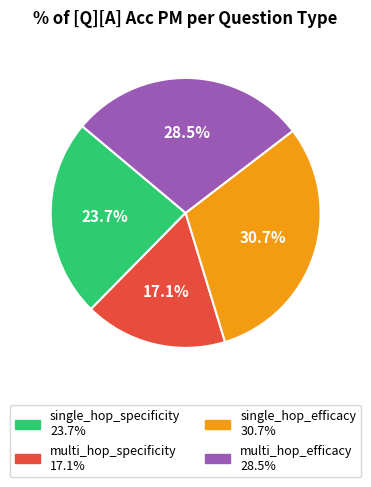

Rank the categories by value from lowest to highest.

multi_hop_specificity, single_hop_specificity, multi_hop_efficacy, single_hop_efficacy